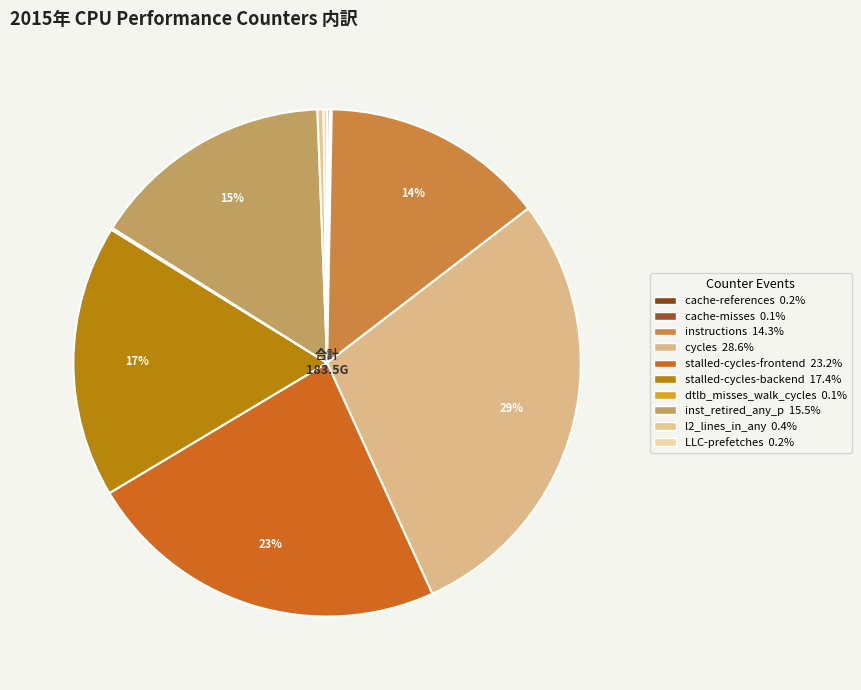

How many slices are in this pie chart?

10